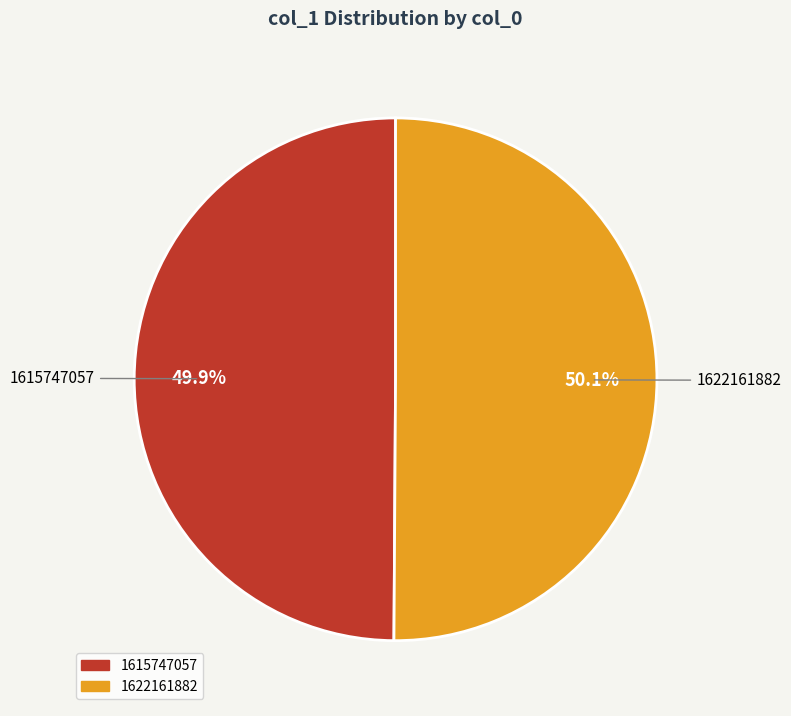

Is there any slice that represents more than half of the pie?

Yes